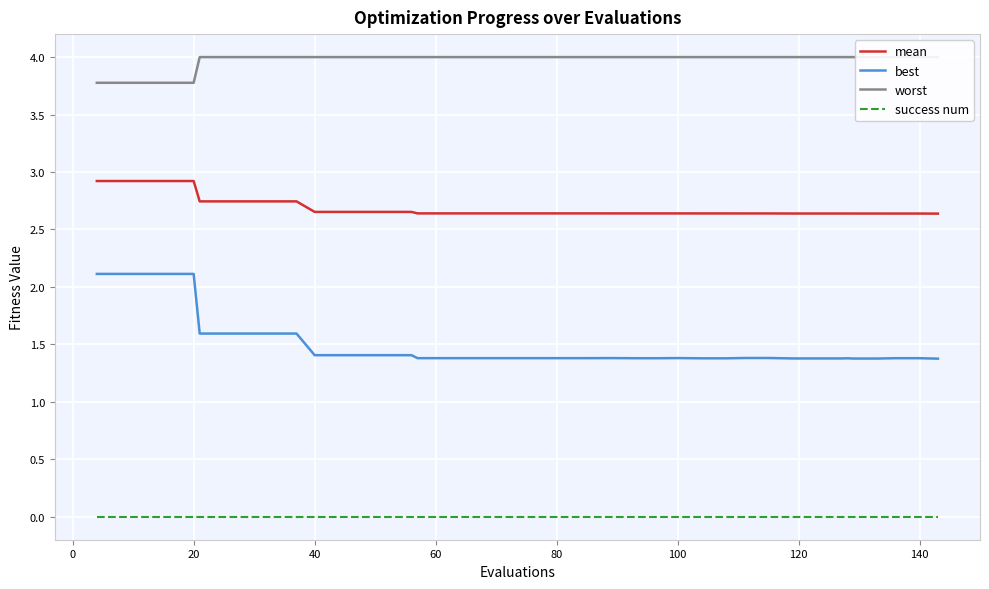

What is the lowest value of the best series?

1.4